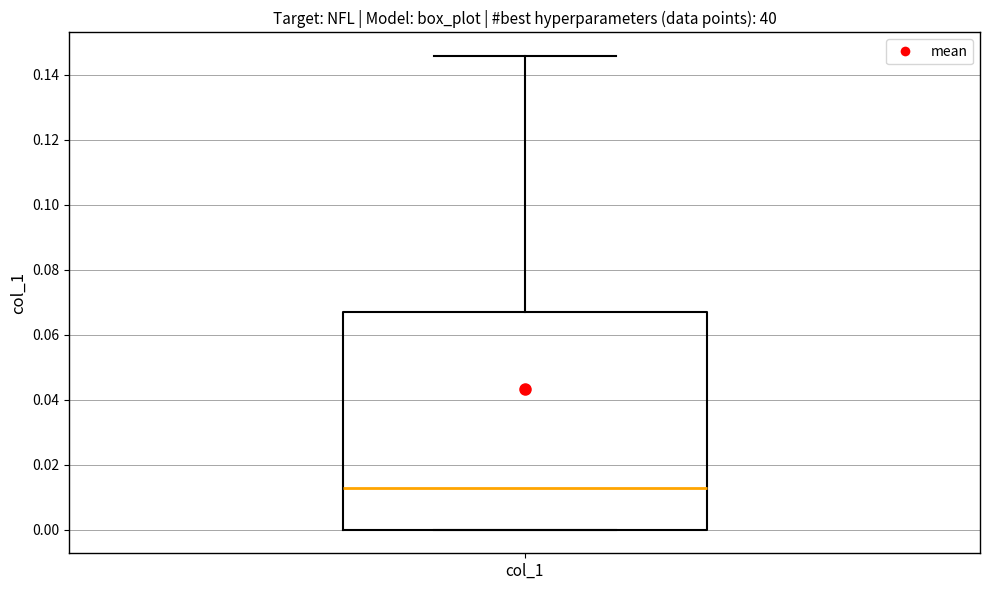

Transcribe this box plot: give where the median line is, the range the box spans, and where the two whiskers end, as read against the y-axis. The values are not printed on the chart, so give them approximately, as read against the axis.

median 0.012, box 0.000 to 0.068, whiskers 0.000 to 0.146